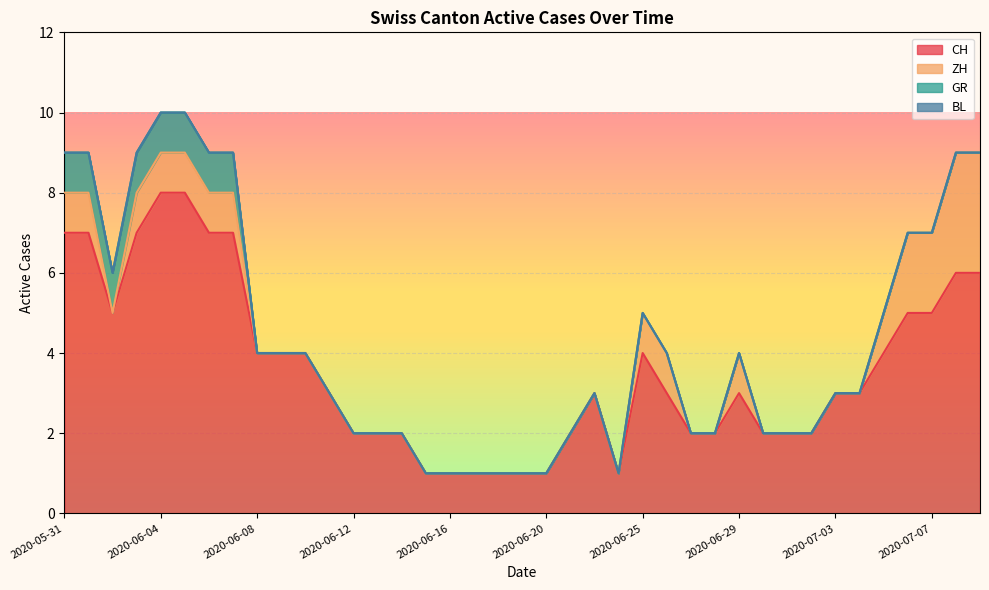

At which label is GR closest to 0?

2020-06-08